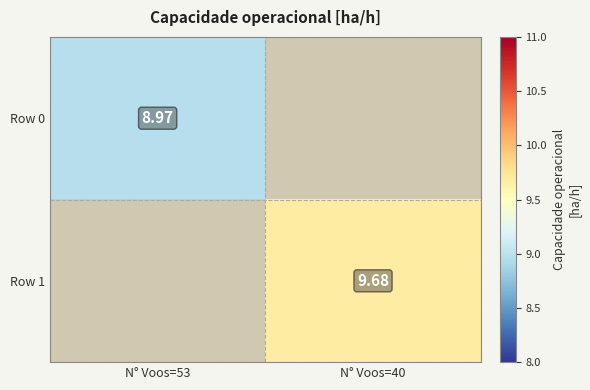

Which label corresponds to the largest value in the chart?

N° Voos=40